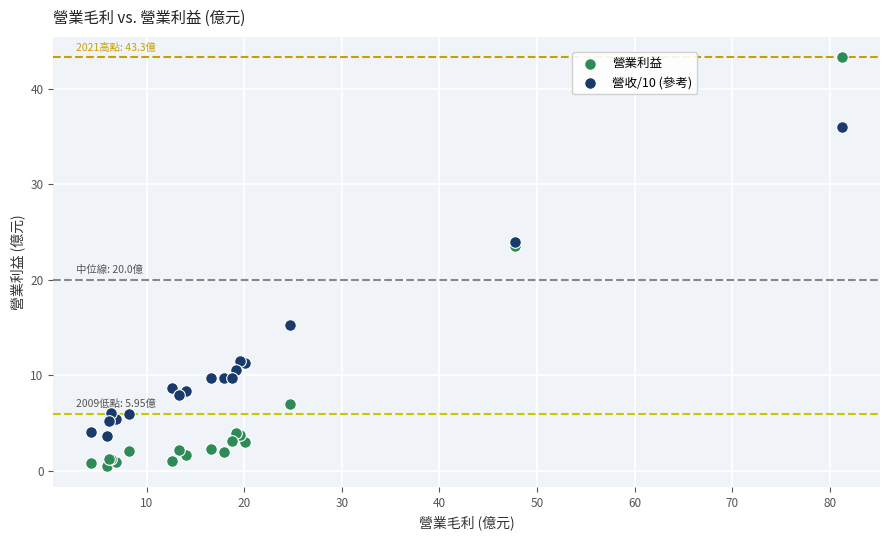

What are all the series names shown in the legend?

營業利益, 營收/10 (參考)